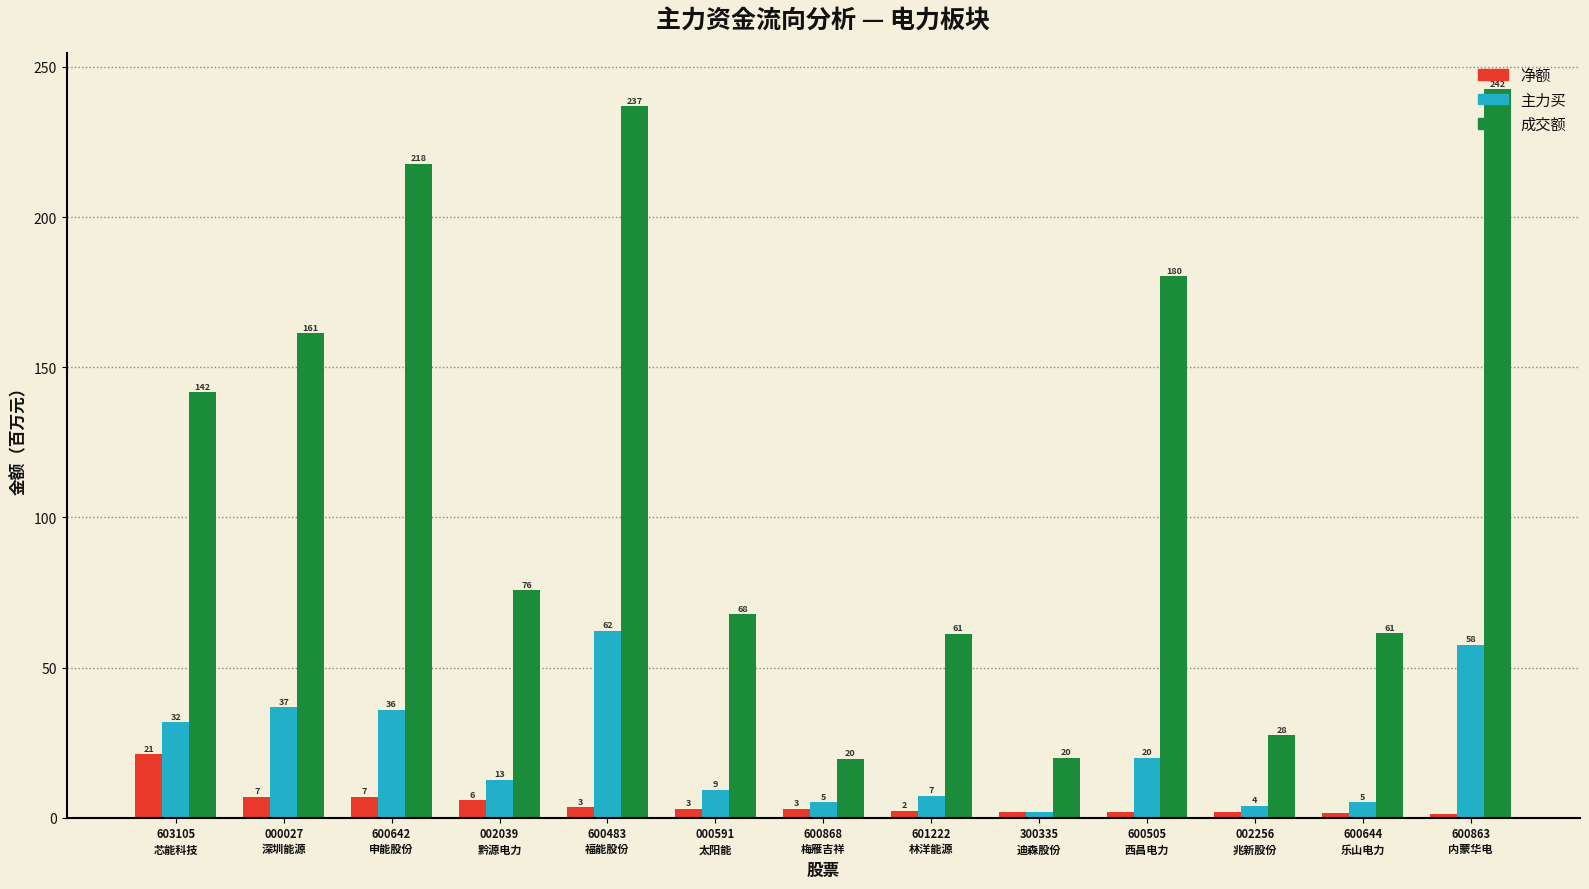

Which series has the largest total across all categories?

成交额